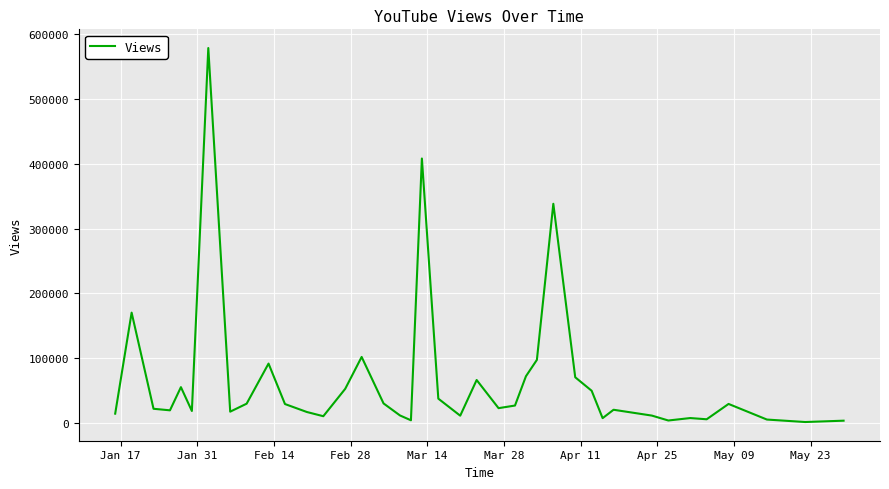

What is the maximum value shown in the chart?

578482